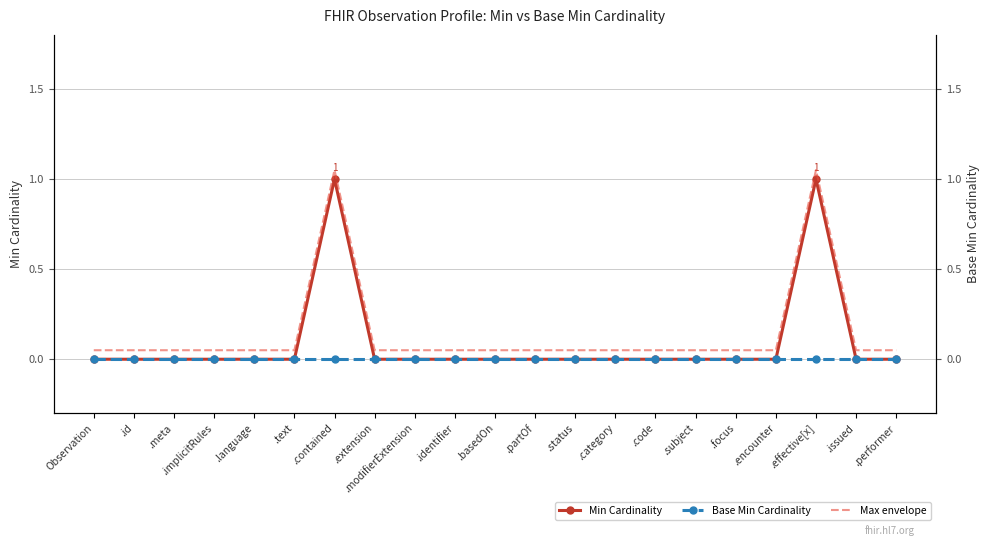

What is the difference between the maximum and minimum values in the Max envelope series?

1.0